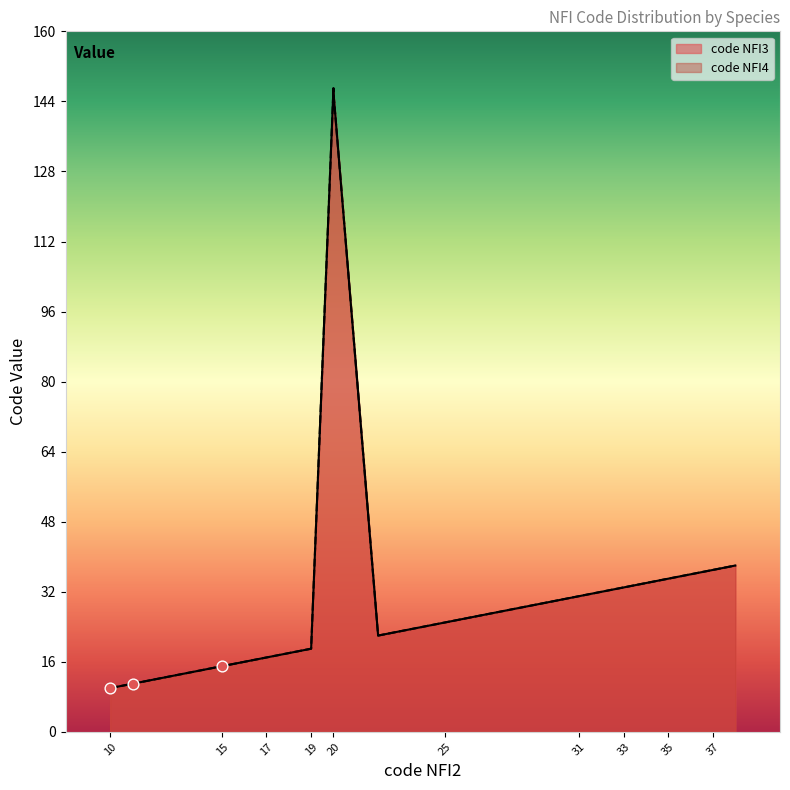

Which series has the largest total across all categories?

code NFI3